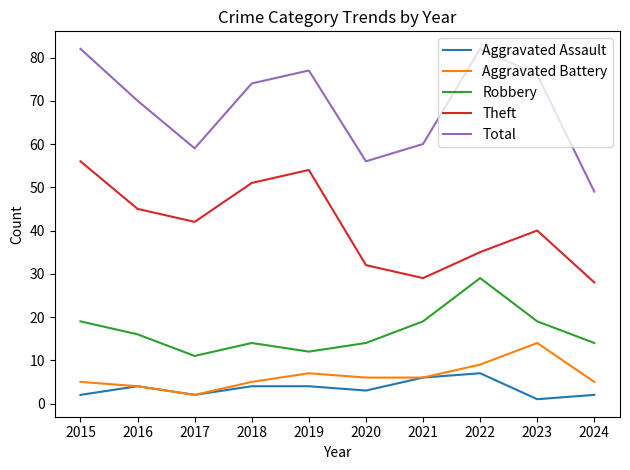

True or false: Total and Robbery cross at least once.

False